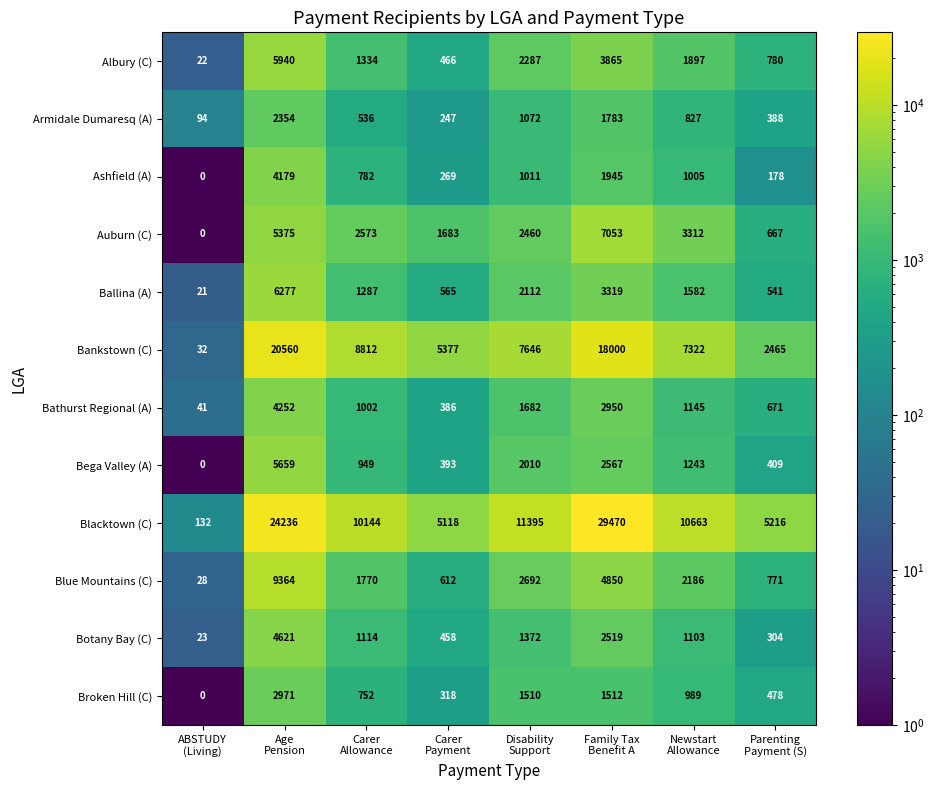

What is the highest value of the Armidale Dumaresq (A) series?

2354